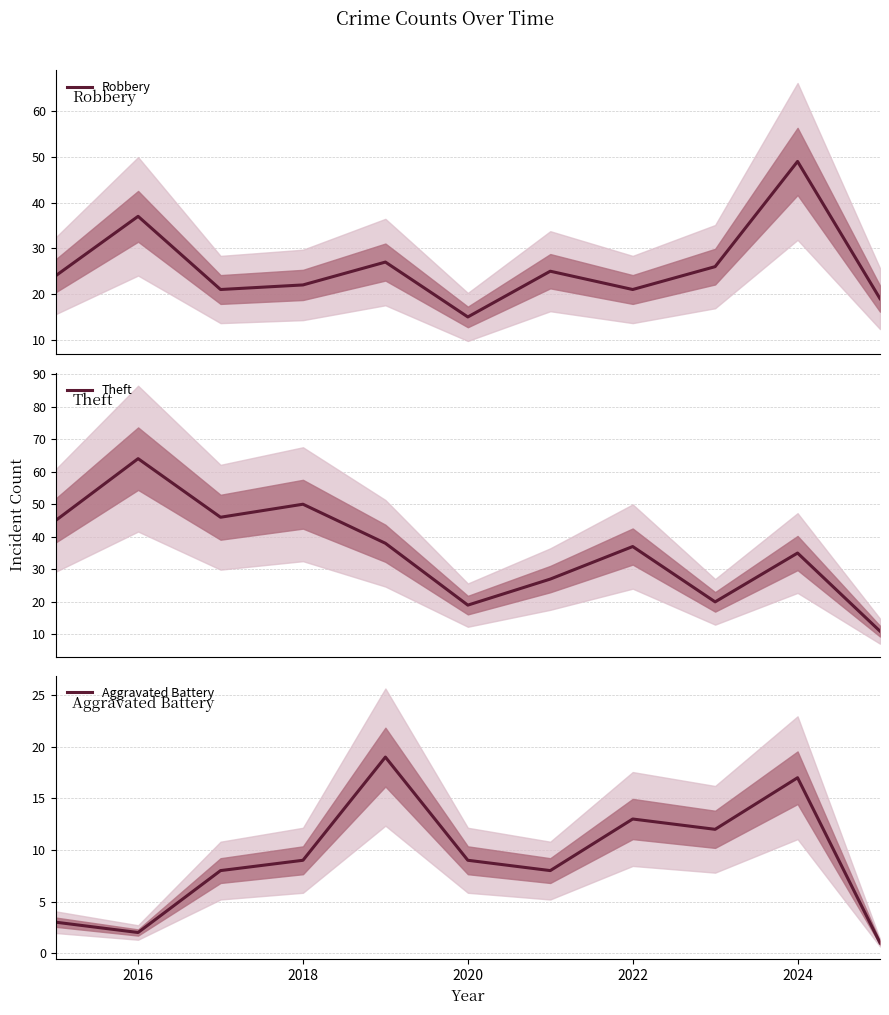

At which category does the chart reach its peak across all series?

2016